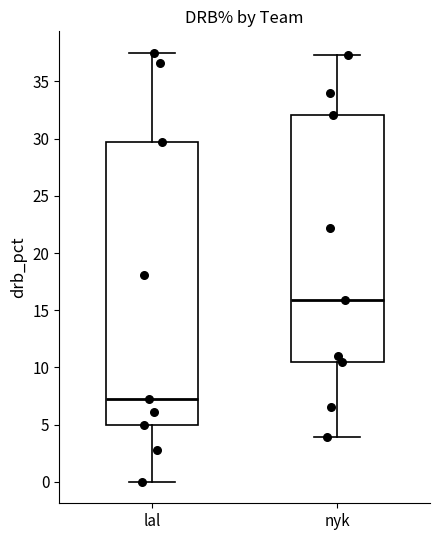

Which box is the tallest, from its lower edge to its upper edge?

lal